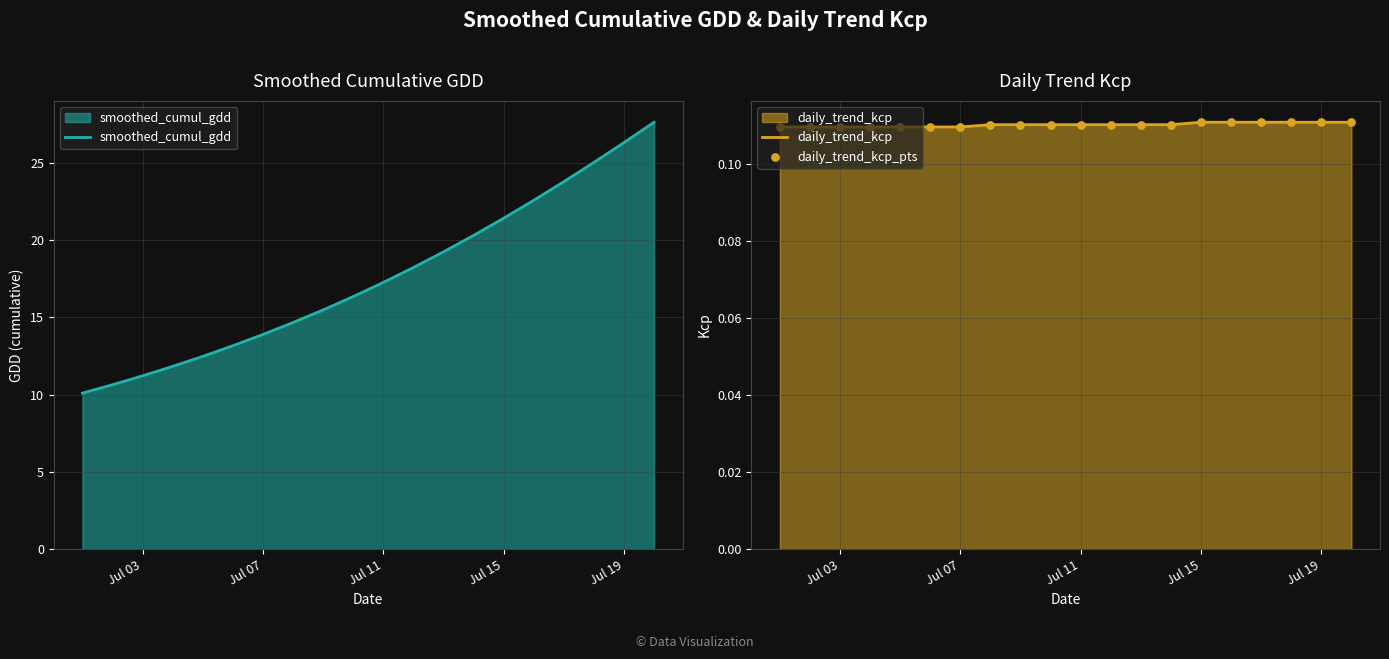

The daily_trend_kcp series shows 0.0 at Jul 03. True or false?

False